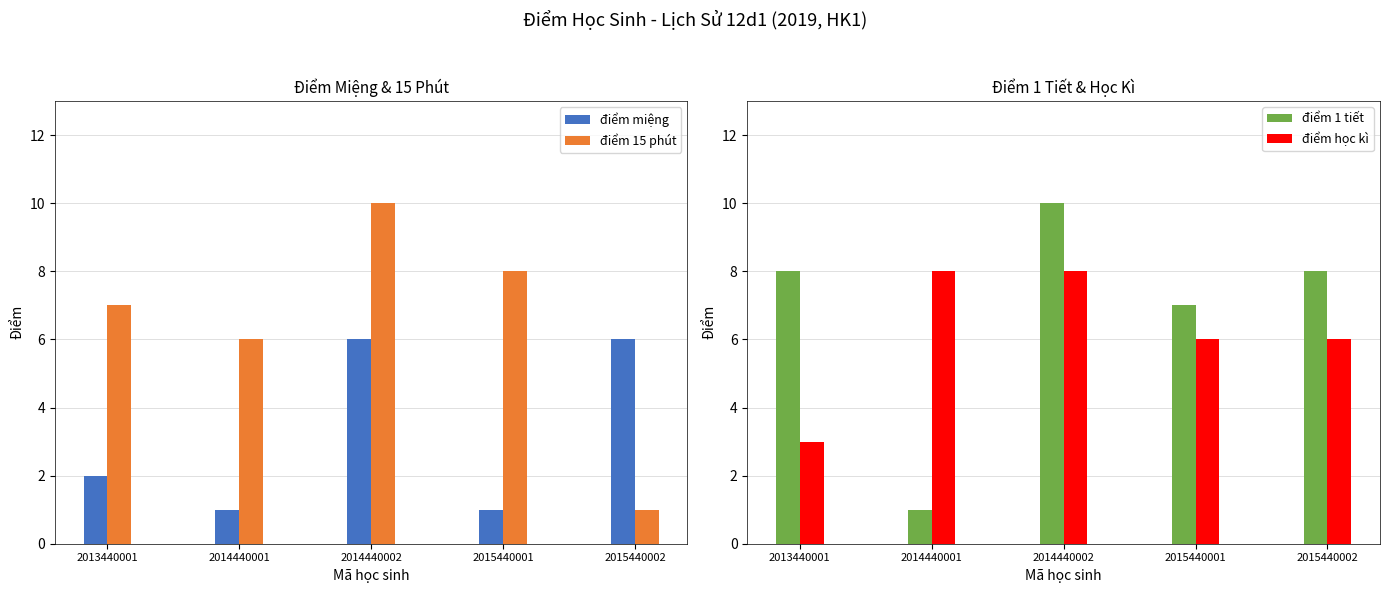

Which series has the largest total across all categories?

điểm 1 tiết